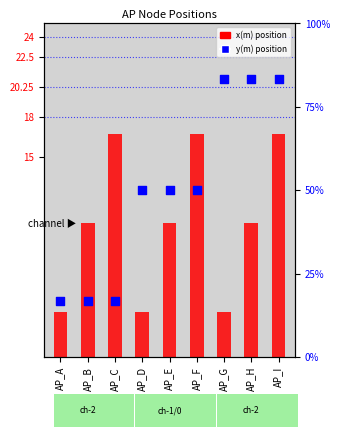

At how many categories does at least one series exceed 70?

3